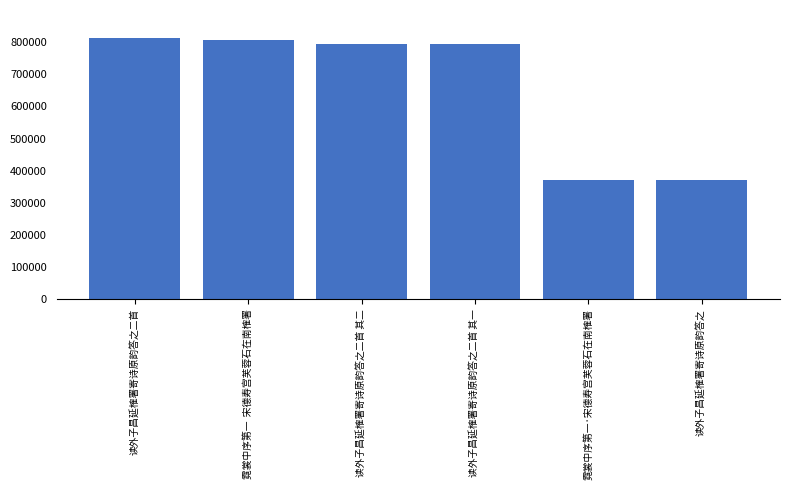

What is the ratio of the value at 读外子昌延榷署寄诗原韵答之 to the value at 读外子昌延榷署寄诗原韵答之二首 其二?

0.5